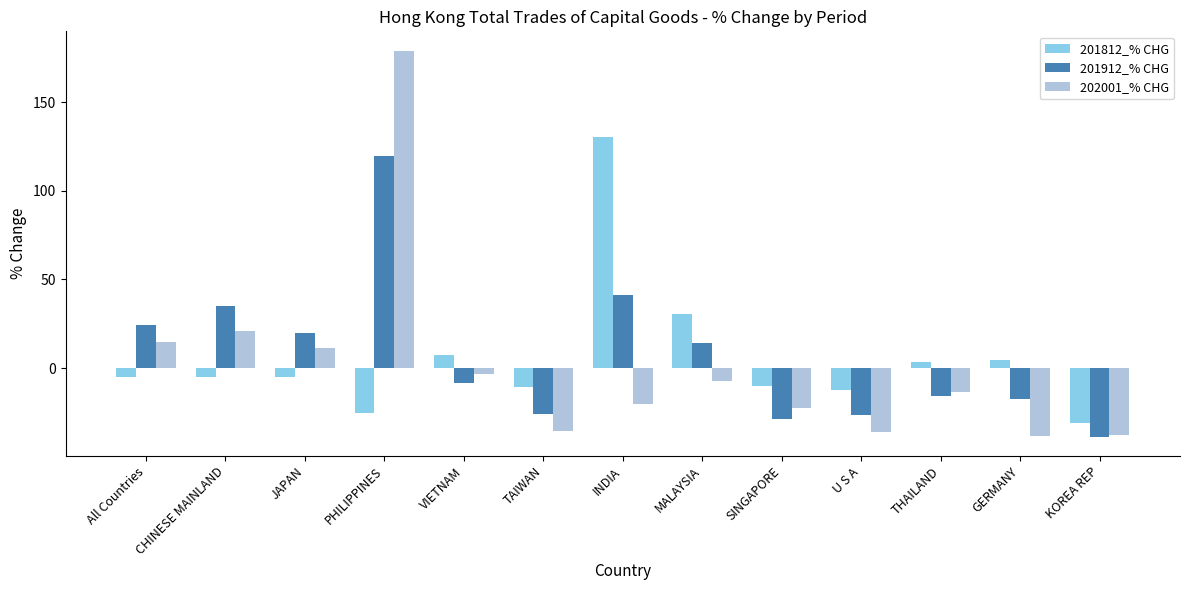

What is the value of the 201812_% CHG bar at the 6th from the left?

-10.4